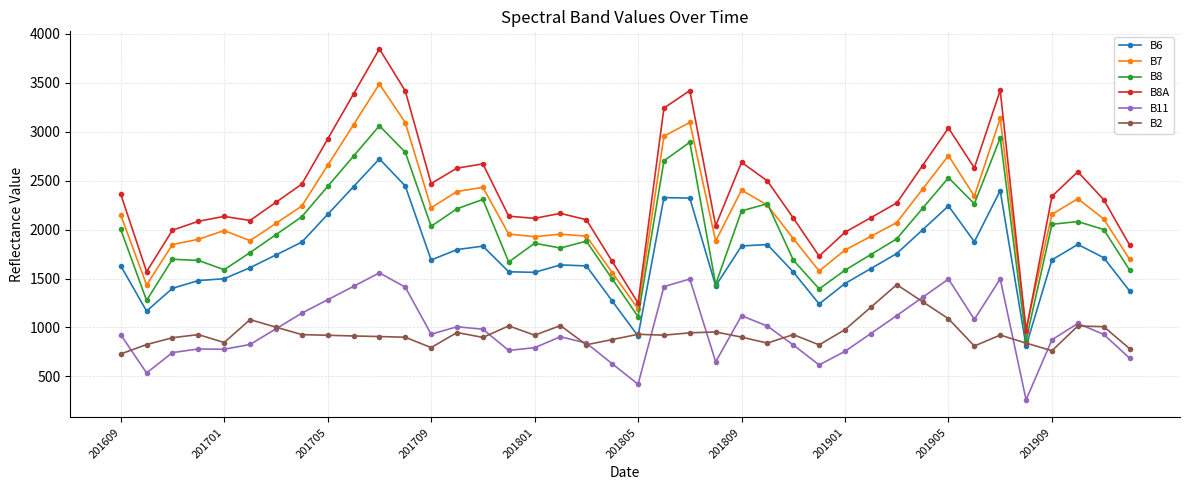

True or false: B7 has more than 0 interior local peaks.

True